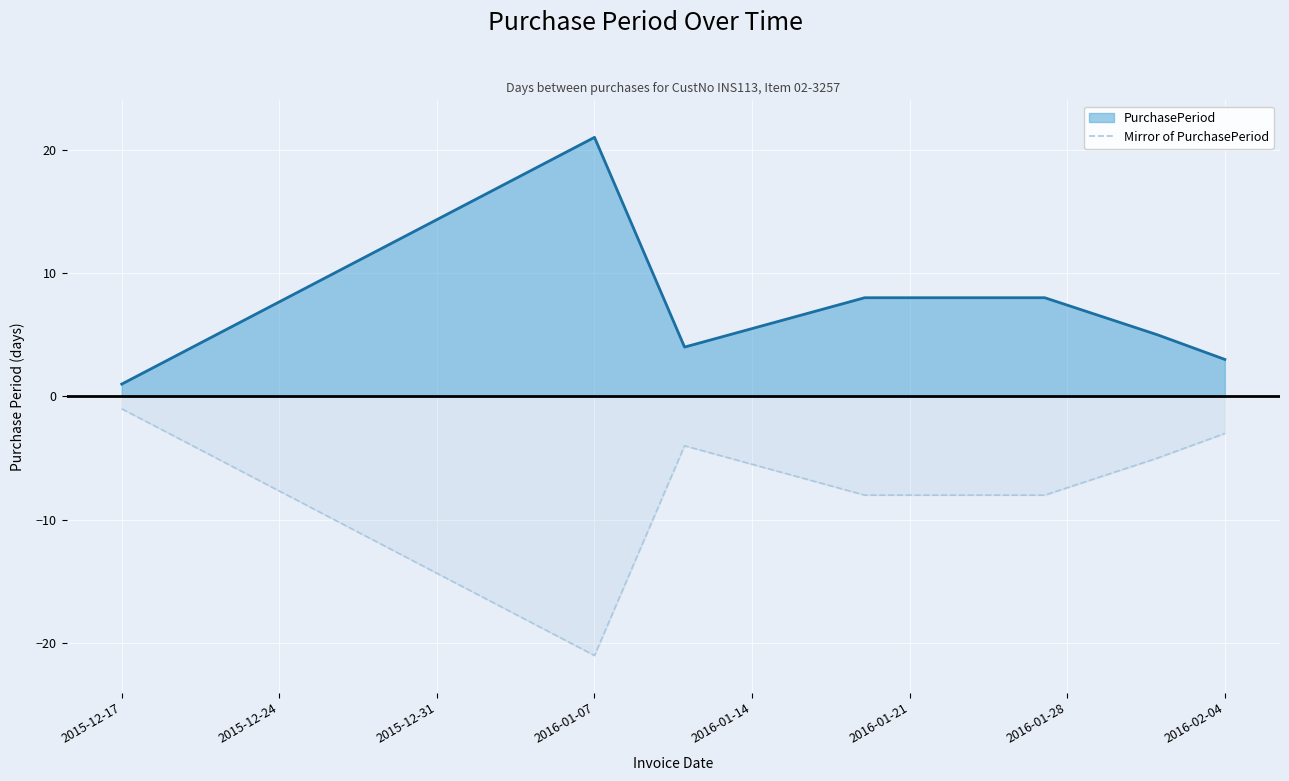

What is the difference between the second highest and second lowest values in the Mirror of PurchasePeriod series?

5